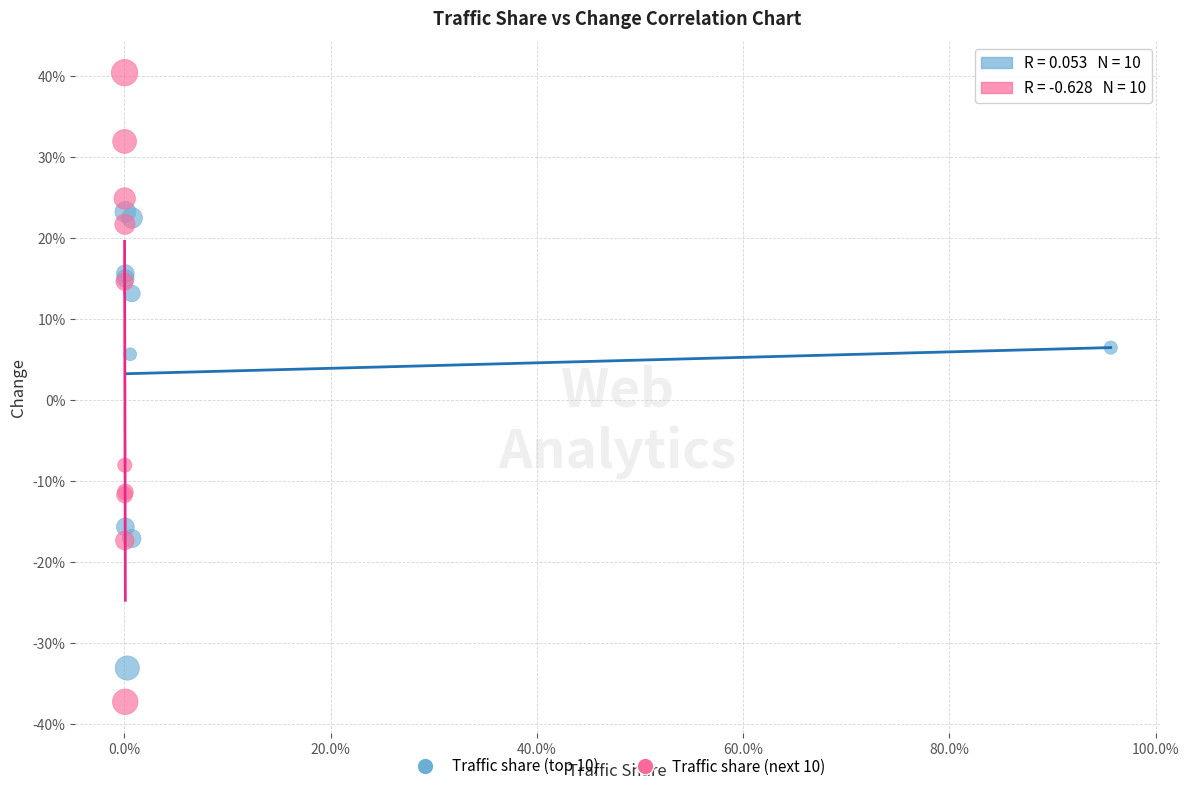

Which series has the widest spread of Y values?

Traffic share (next 10)